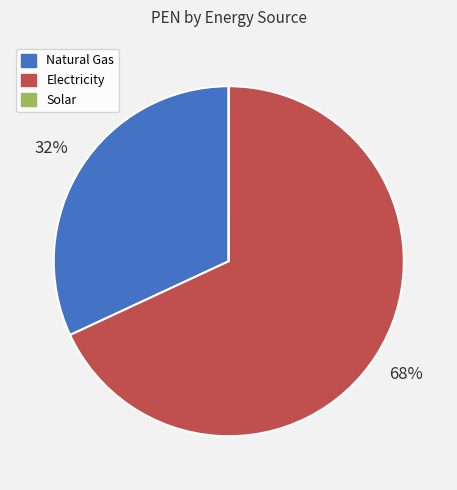

Which slice is the largest?

Electricity